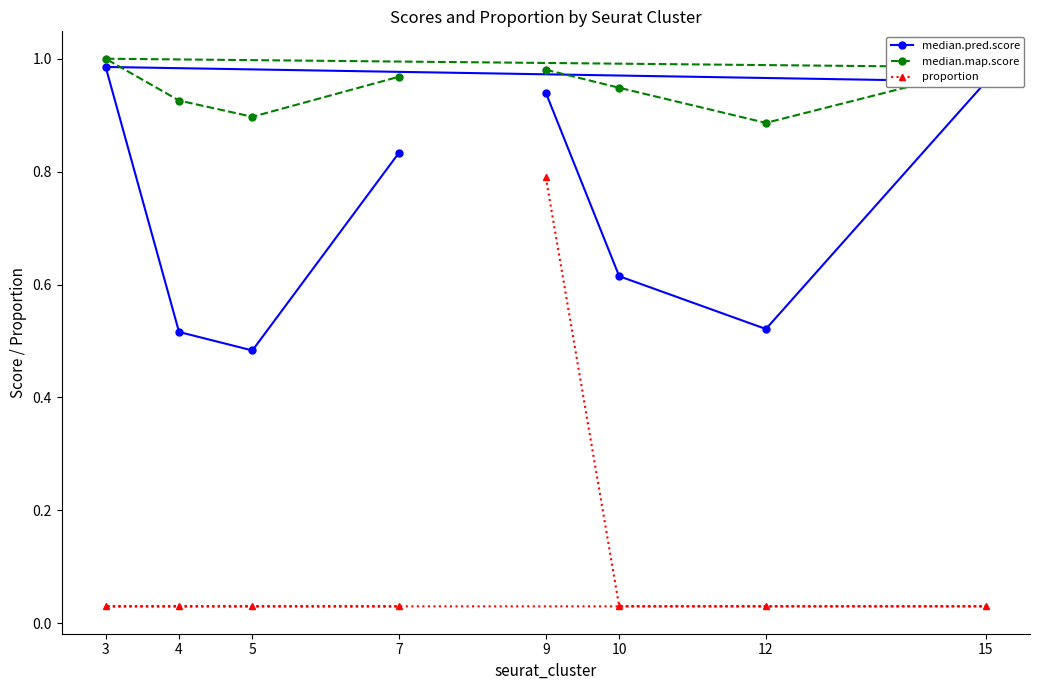

At which label is proportion closest to 0?

10